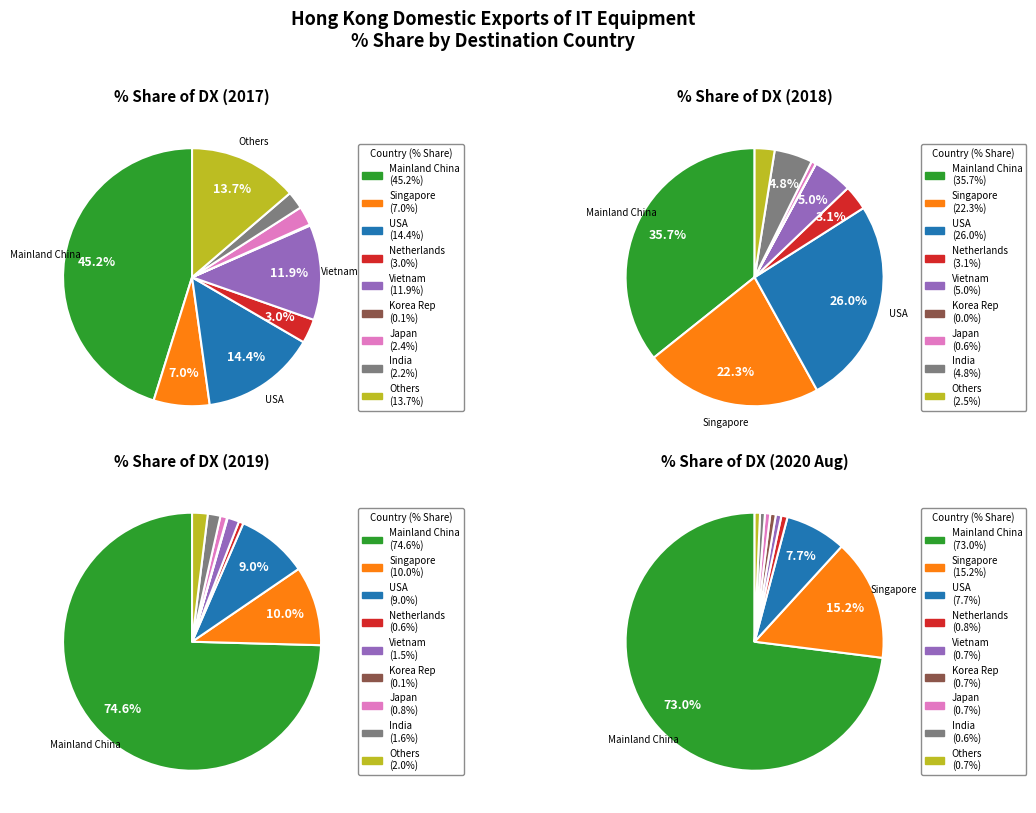

To the nearest percent, what portion does 8 represent?

1%